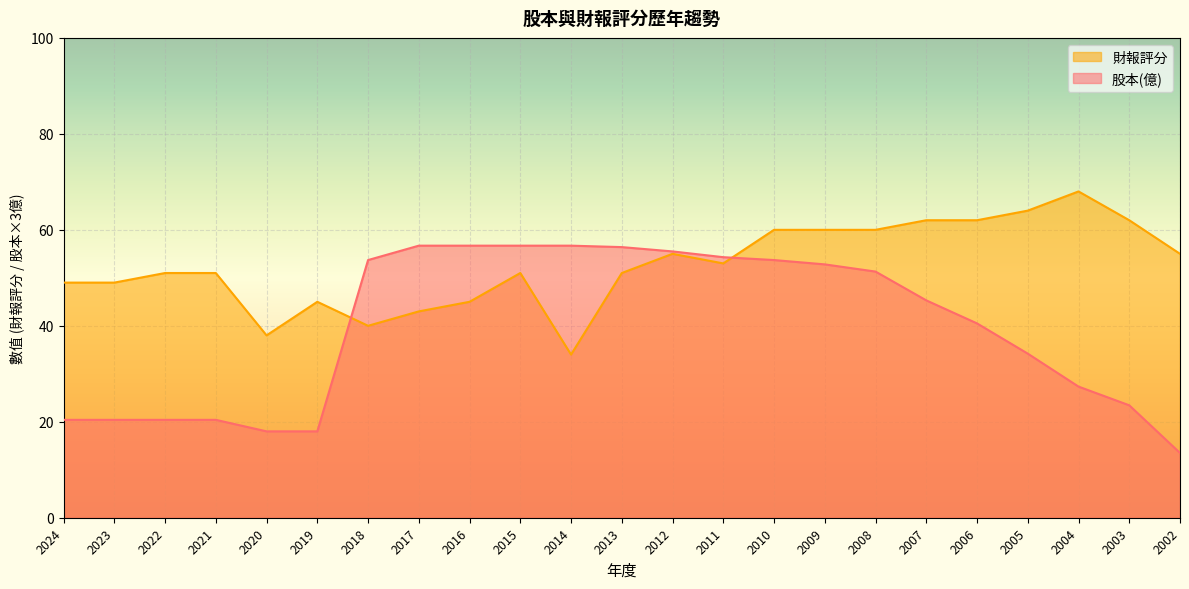

Reading left to right, transcribe all the data shown in this chart.

股本(億): 20.4	20.4	20.4	20.4	18.0	18.0	53.7	56.7	56.7	56.7	56.7	56.4	55.5	54.3	53.7	52.8	51.3	45.3	40.5	34.2	27.3	23.4	13.5
財報評分: 49.0	49.0	51.0	51.0	38.0	45.0	40.0	43.0	45.0	51.0	34.0	51.0	55.0	53.0	60.0	60.0	60.0	62.0	62.0	64.0	68.0	62.0	55.0